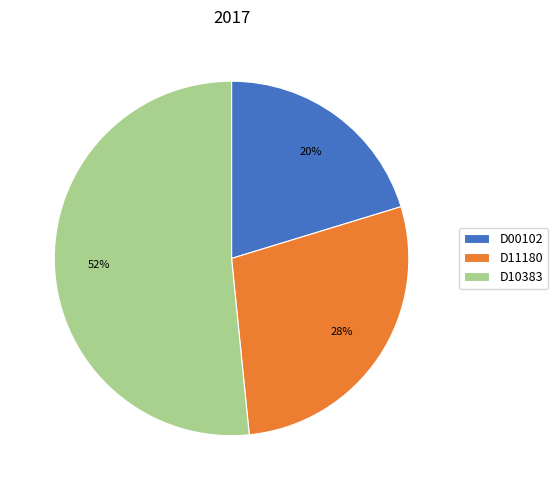

What percentage is the D10383 slice, to the nearest percent?

52%